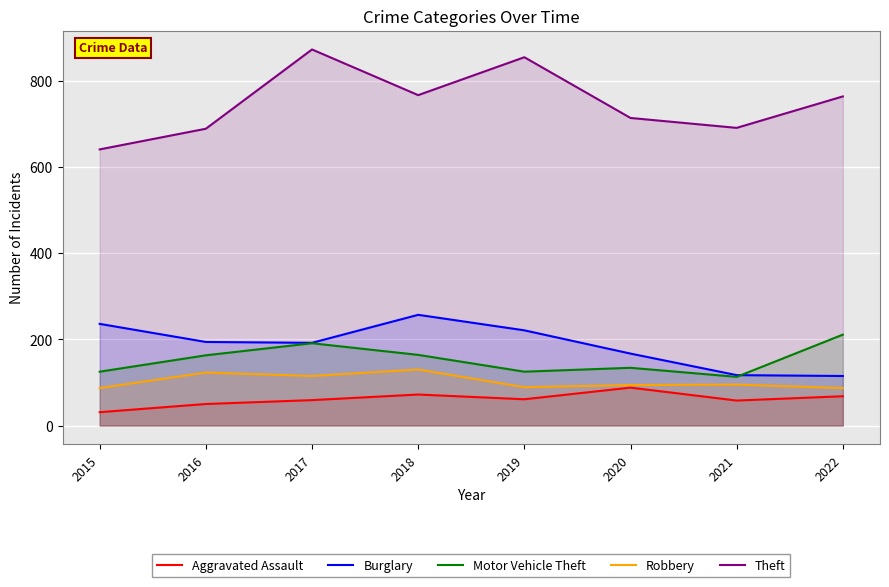

What is the spread (max minus min) of values at 2015?

610